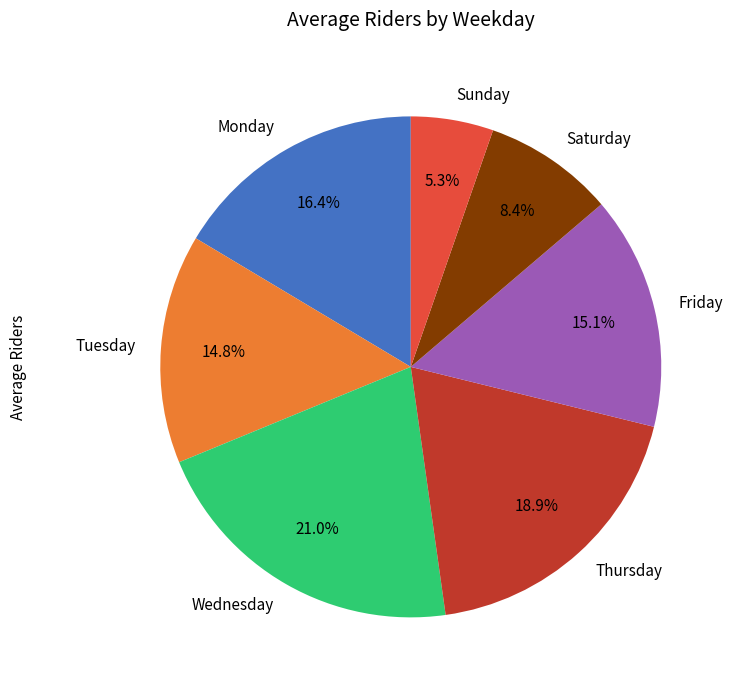

Between Saturday and Wednesday, which is larger?

Wednesday